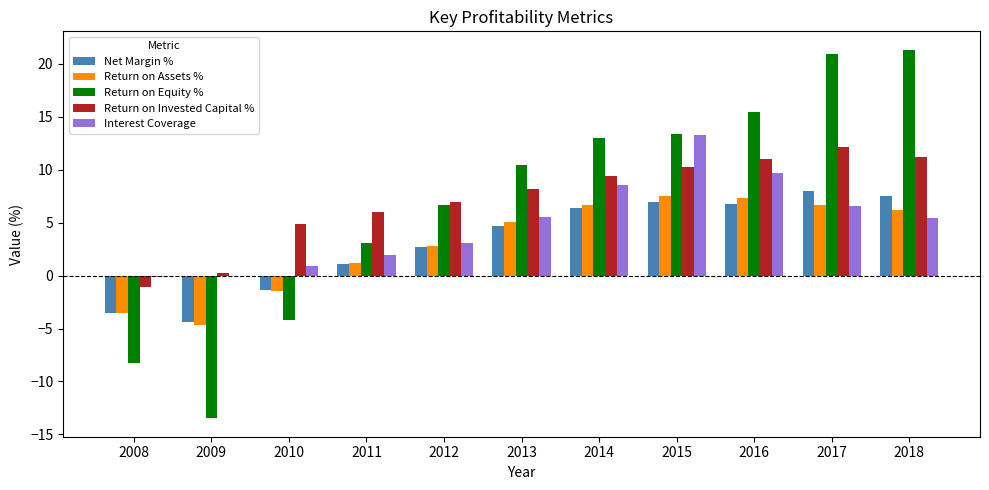

Which series changed the most between 2008 and 2018?

Return on Equity %